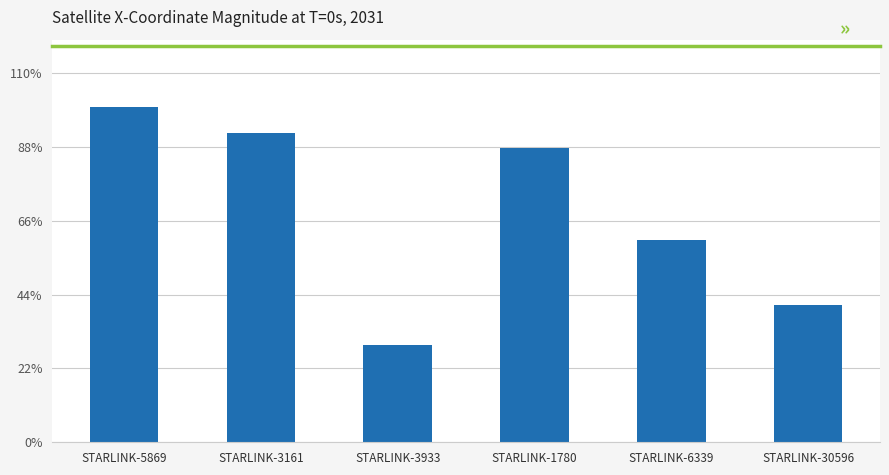

Is it true that the value at STARLINK-30596 is 4422.6?

False